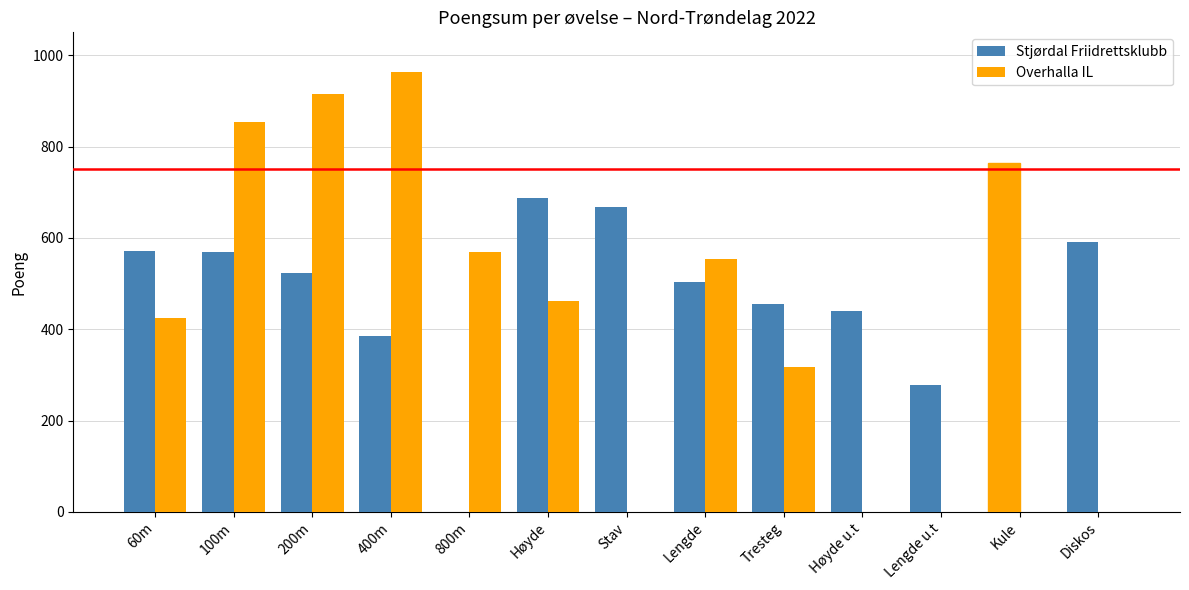

True or false: Overhalla IL has a value of -416 at Høyde u.t.

False